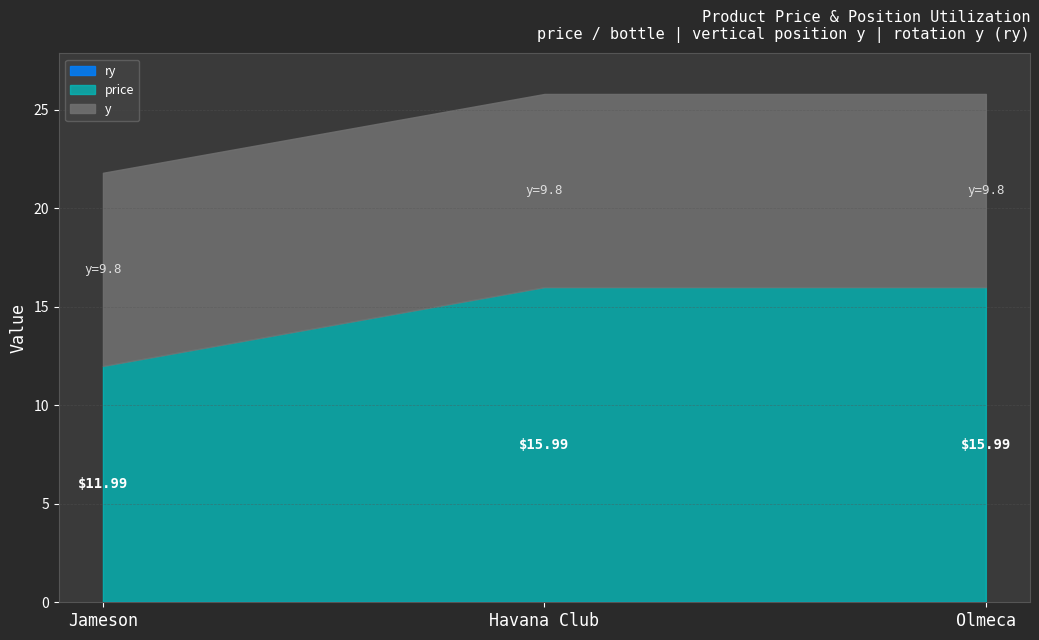

What is the sum of all y values?

29.4